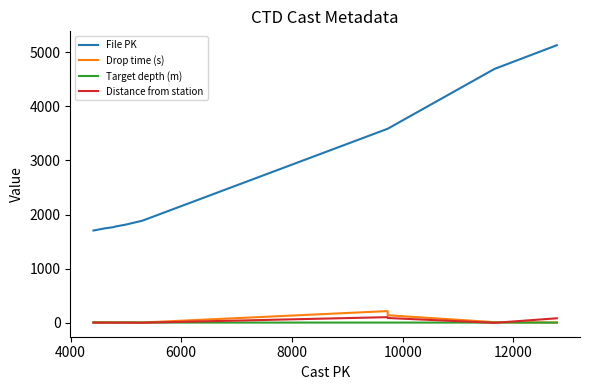

What is the difference between the maximum and minimum values in the Target depth (m) series?

4.0